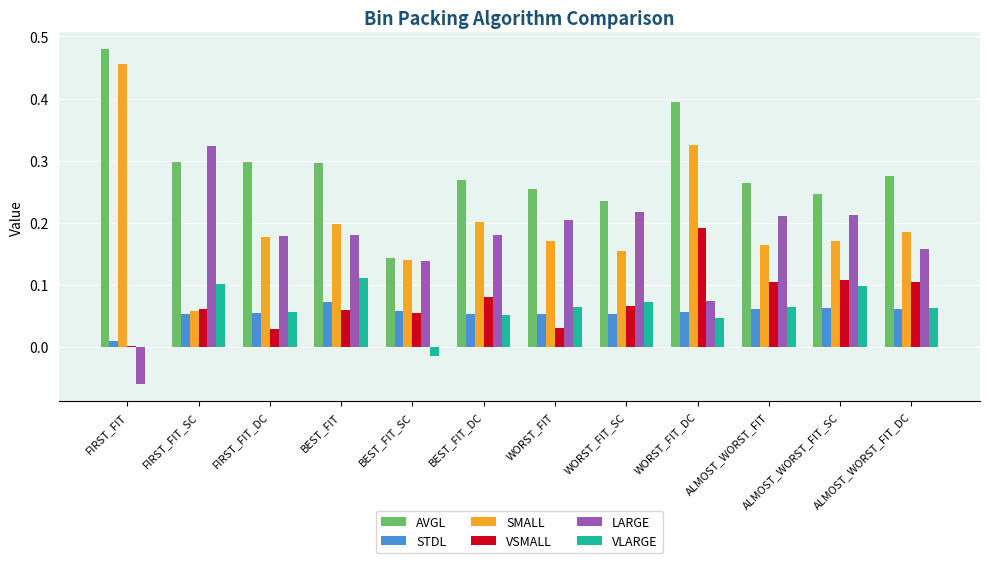

Which category has the highest value across all series?

FIRST_FIT